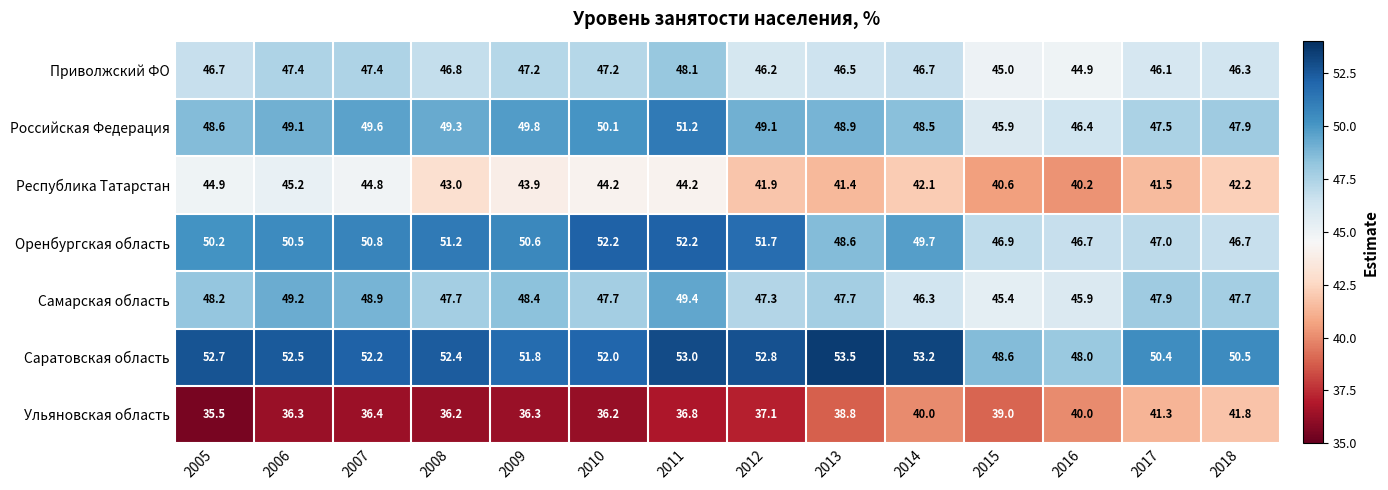

What is the approximate value of Российская Федеpация at 2014?

48.5